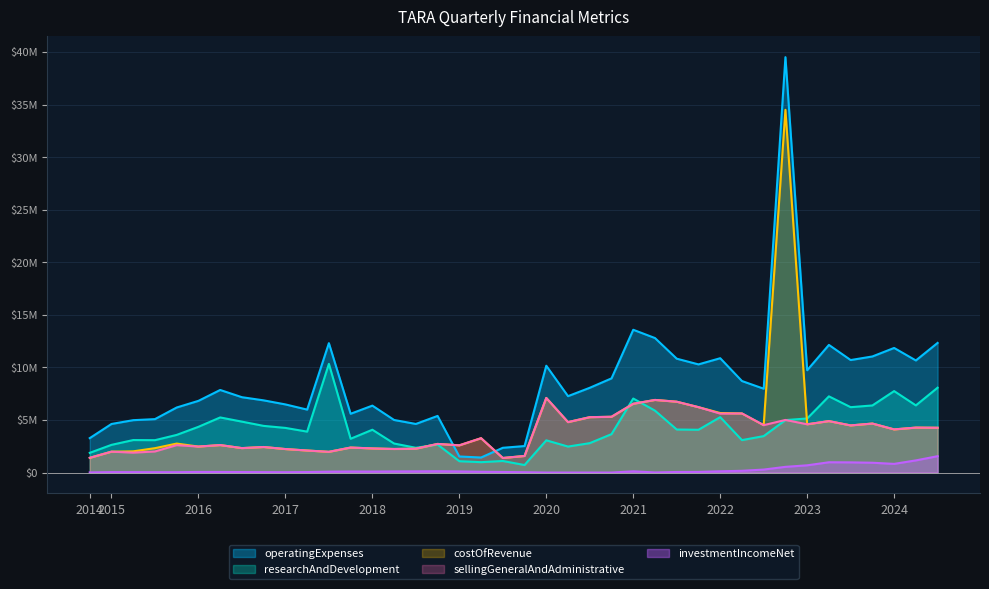

What is the maximum value shown in the chart?

39509000